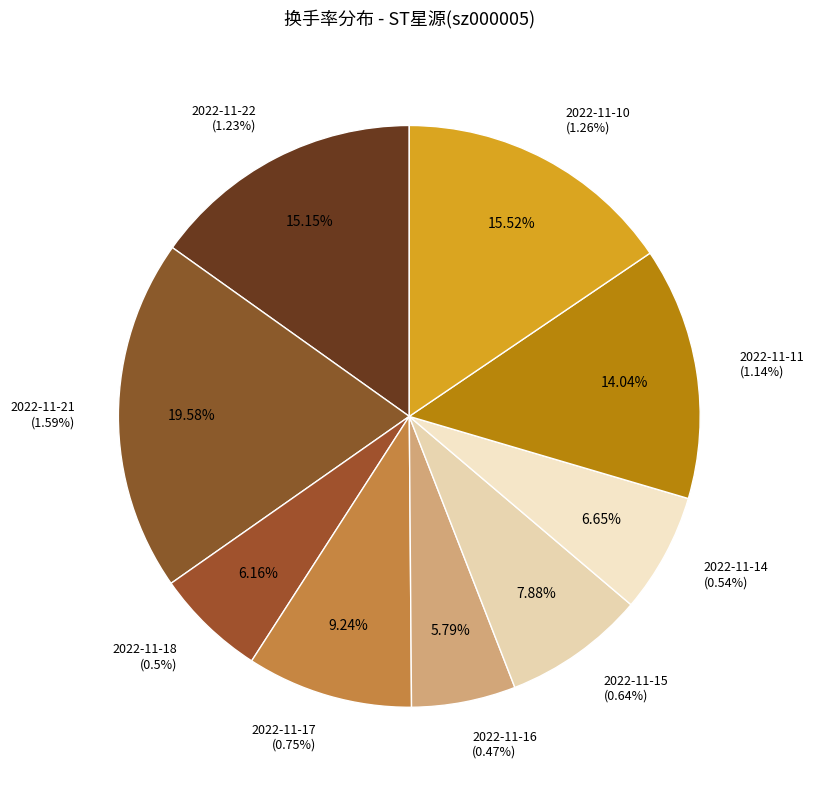

Which has a higher value, 2022-11-15 or 2022-11-21?

2022-11-21